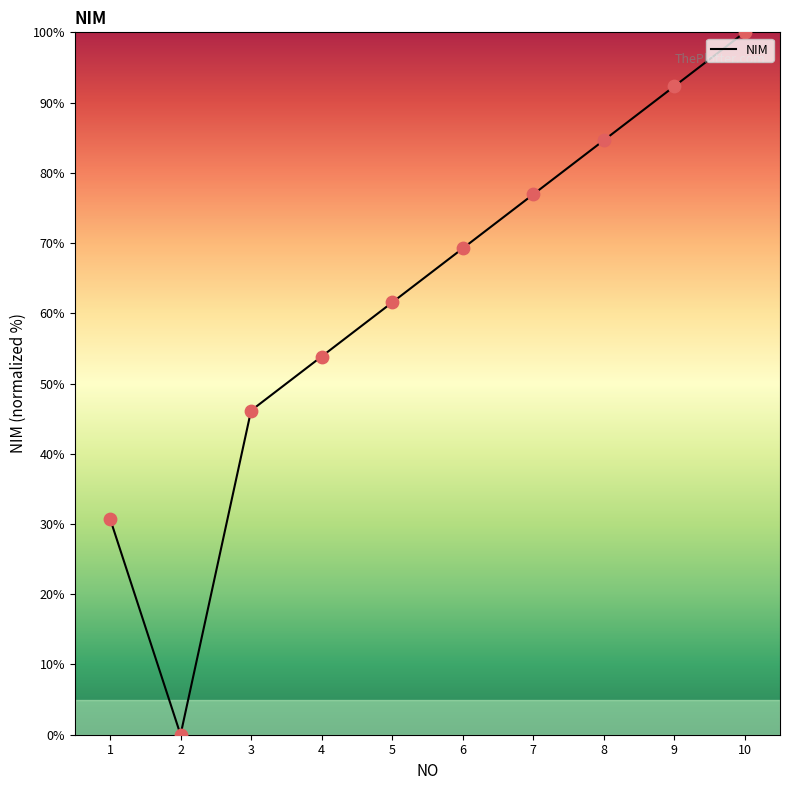

What is the ratio of the value at 5 to the value at 4?

1.1